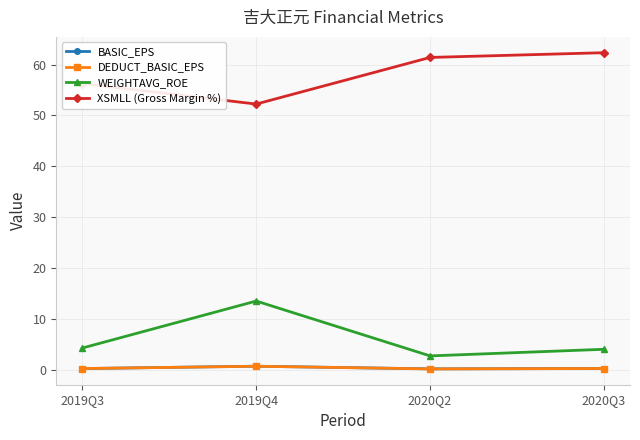

Is the value of XSMLL (Gross Margin %) at 2020Q2 greater than the value of BASIC_EPS at 2020Q3?

Yes